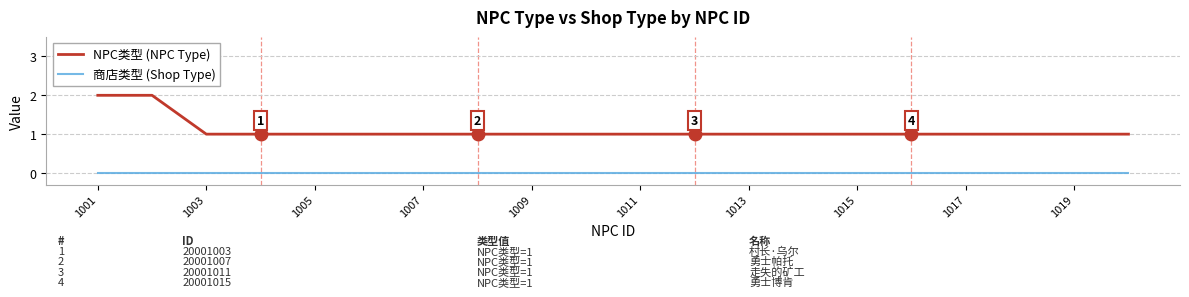

Rank the series by their average value, from highest to lowest.

NPC类型 (NPC Type), 商店类型 (Shop Type)